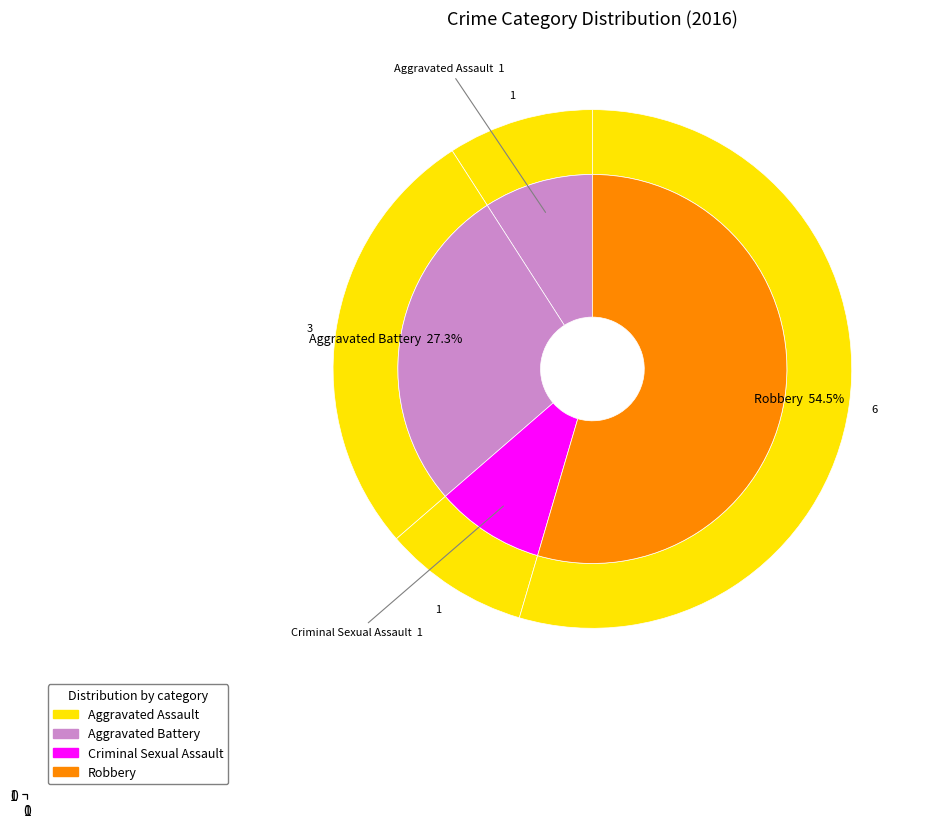

To the nearest percent, what portion does Aggravated Battery represent?

27%